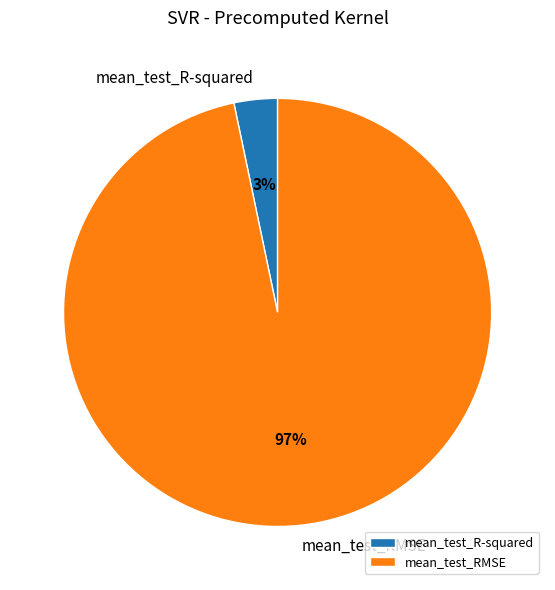

How many segments does this pie chart have?

2